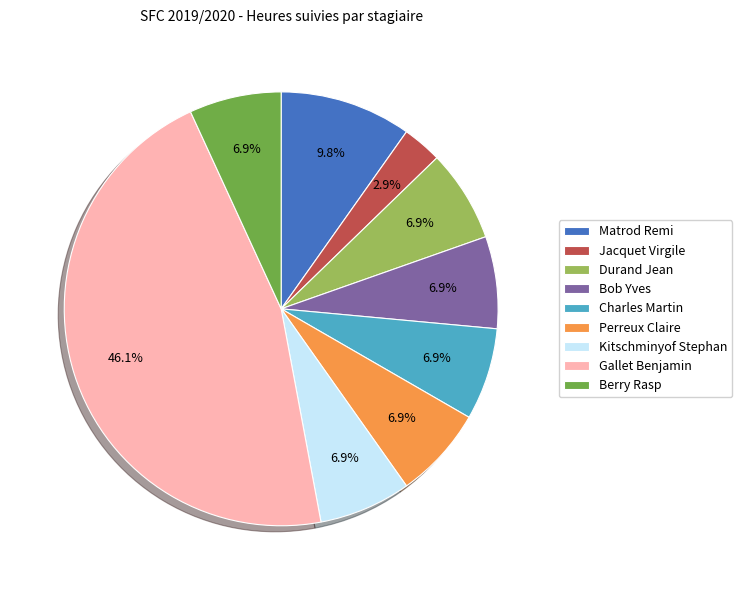

Does Gallet Benjamin account for over 50% of the chart?

No